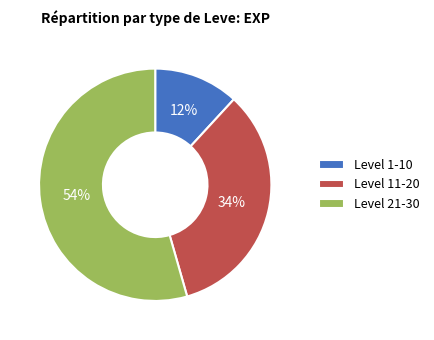

To the nearest percent, what percentage of the pie is Level 11-20?

34%